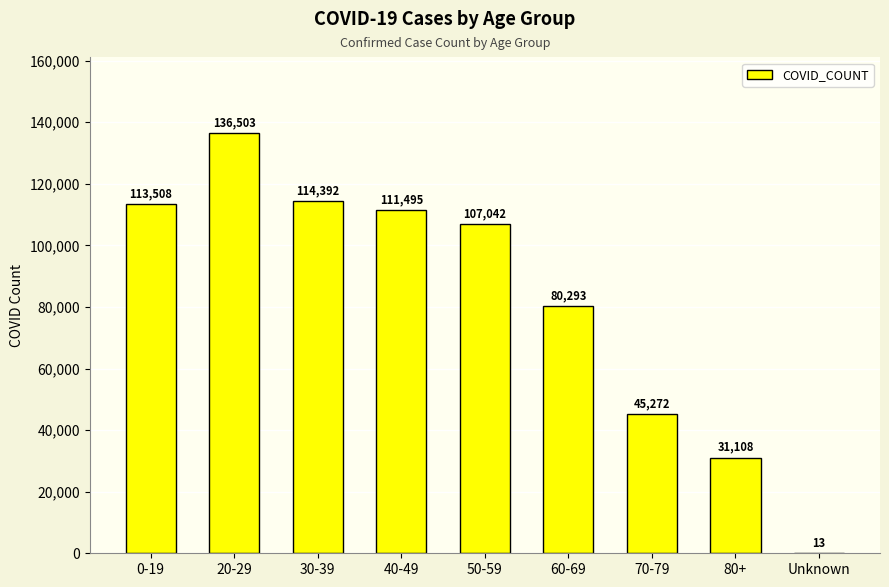

What is the sum of the values at 0-19 and 50-59?

220550